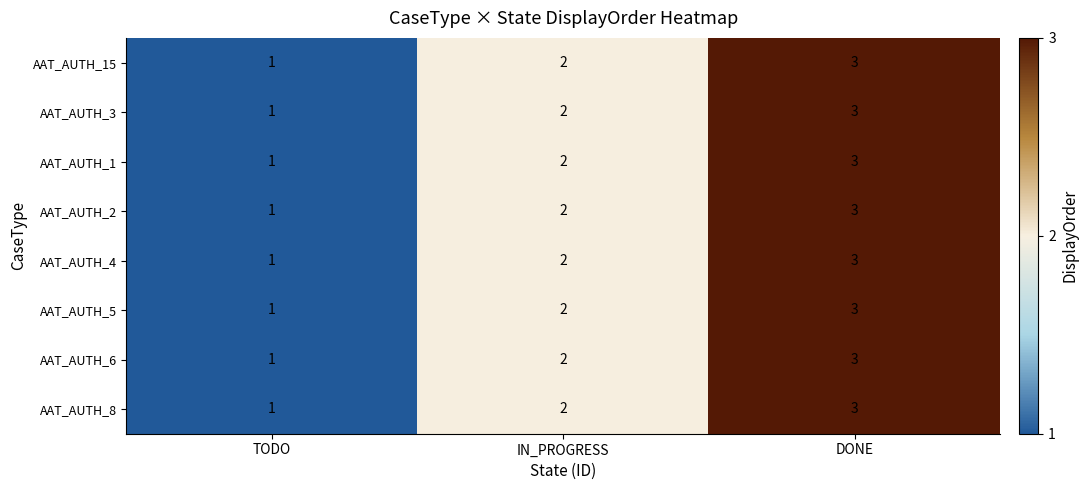

Where is AAT_AUTH_15 nearest to the value 2?

IN_PROGRESS